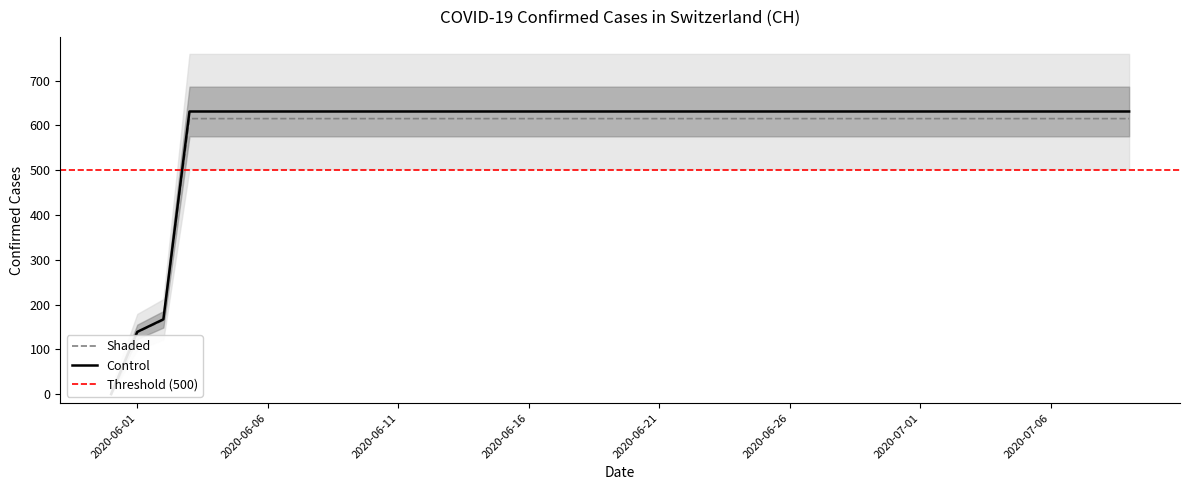

True or false: there are more than 1 points higher than both neighbors.

False